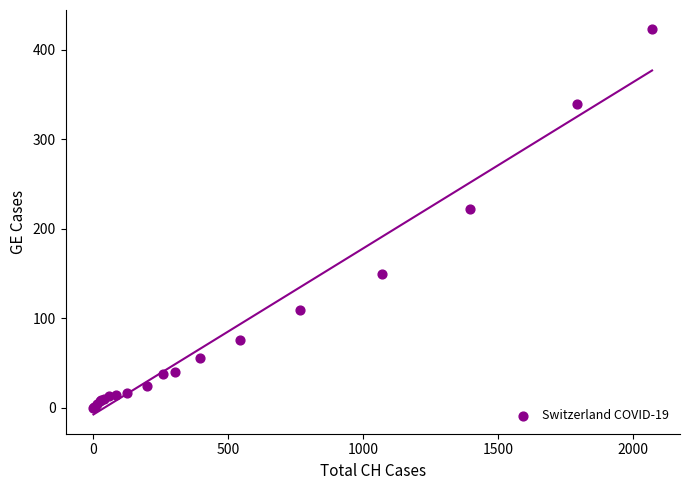

What Y value in the scatter plot is closest to 211?

222